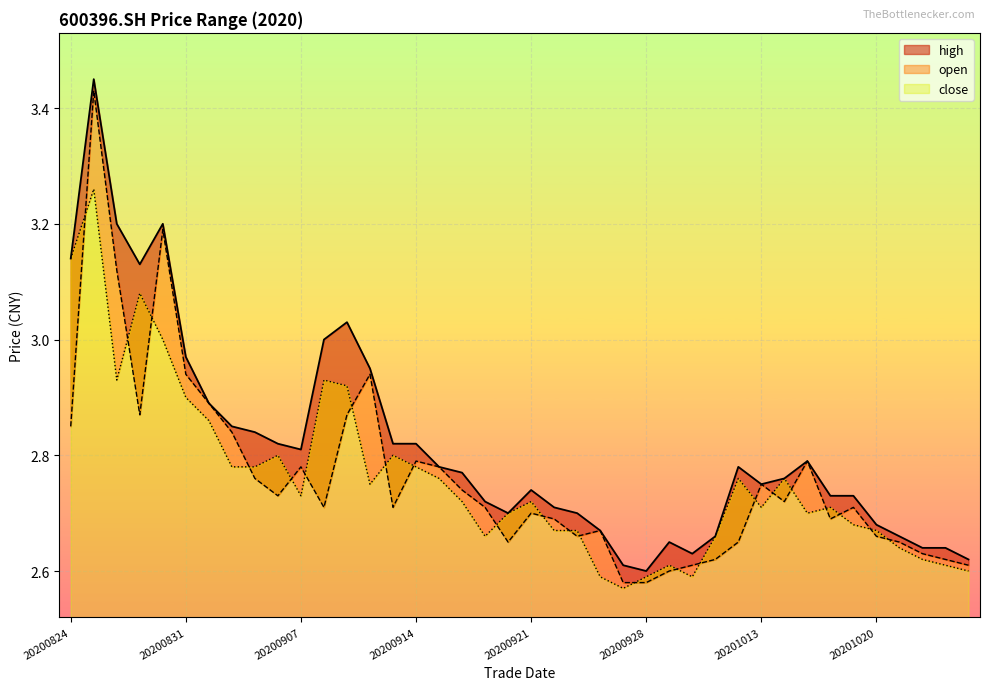

What is the value of the open point at the 9th from the left?

2.8